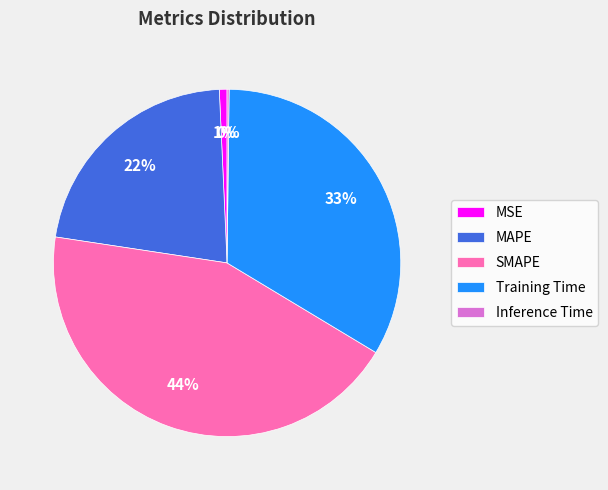

Which slice is the largest?

SMAPE